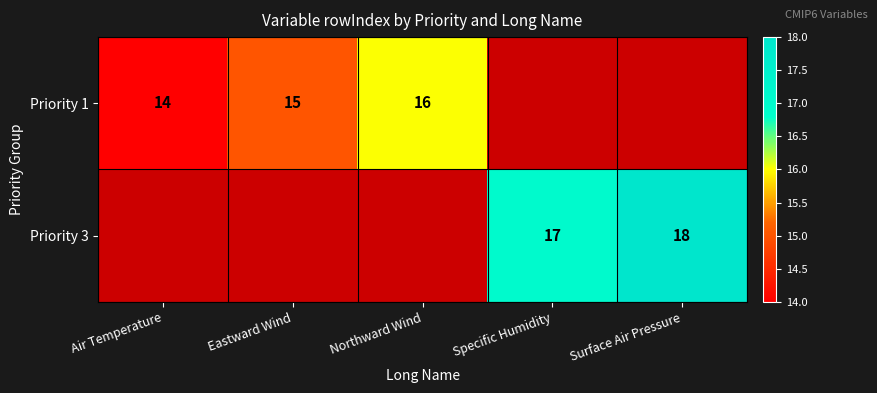

The Priority 1 series shows 21 at Northward Wind. True or false?

False